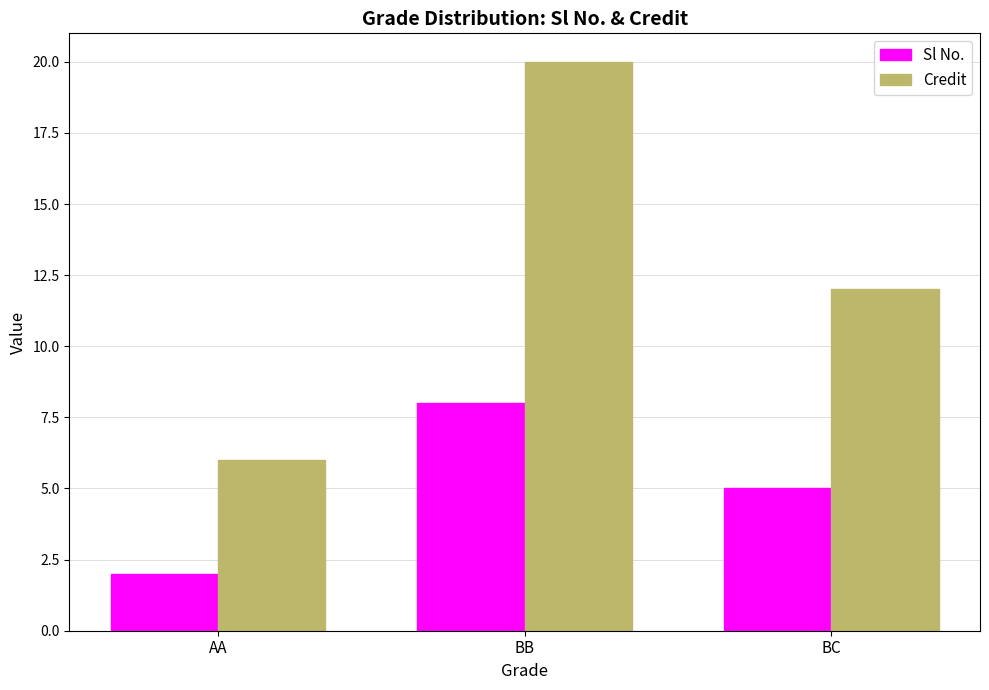

At which label is Sl No. closest to 5?

BC